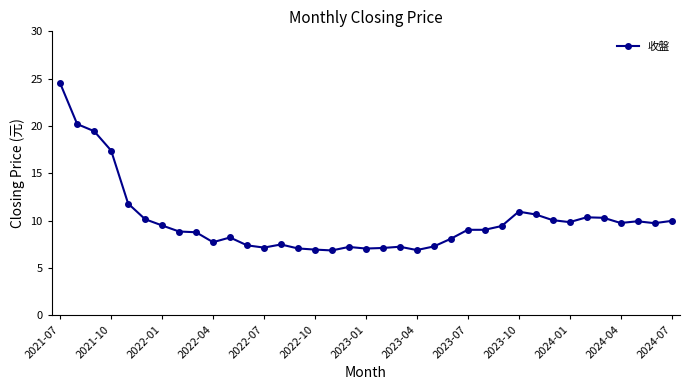

True or false: there are more than 2 points higher than both neighbors.

True